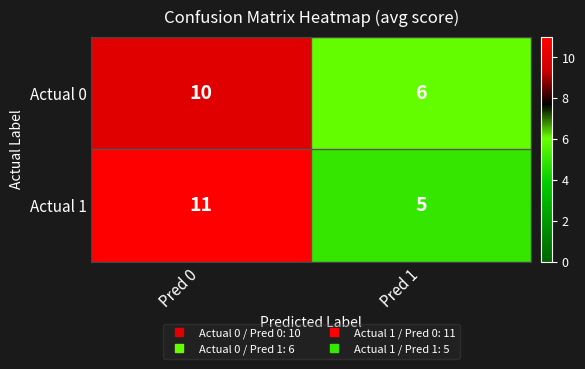

True or false: Actual 1 has a value of 1 at Pred 1.

False